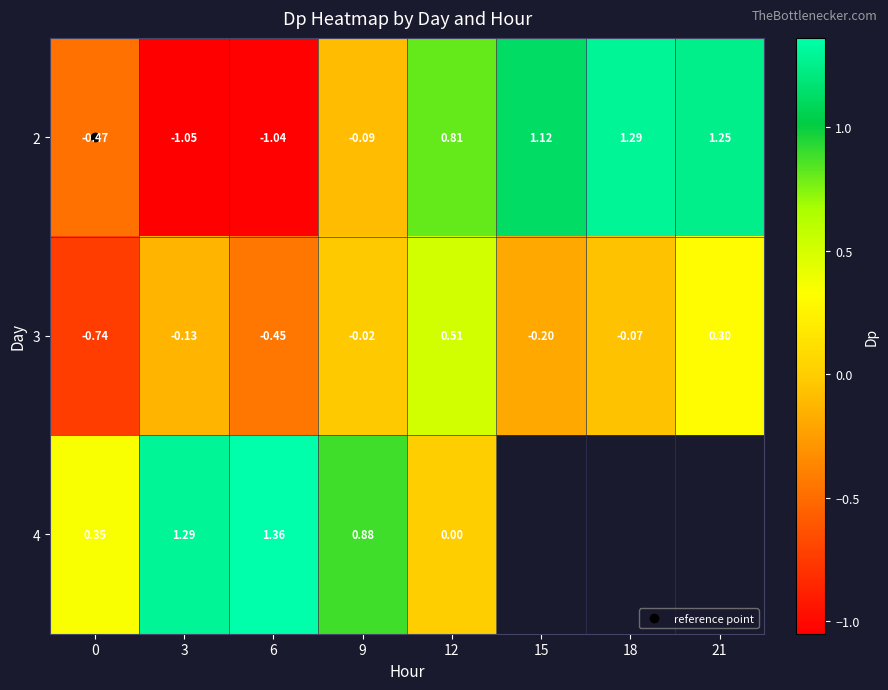

True or false: 4 has a value of 0.9 at 12.

False